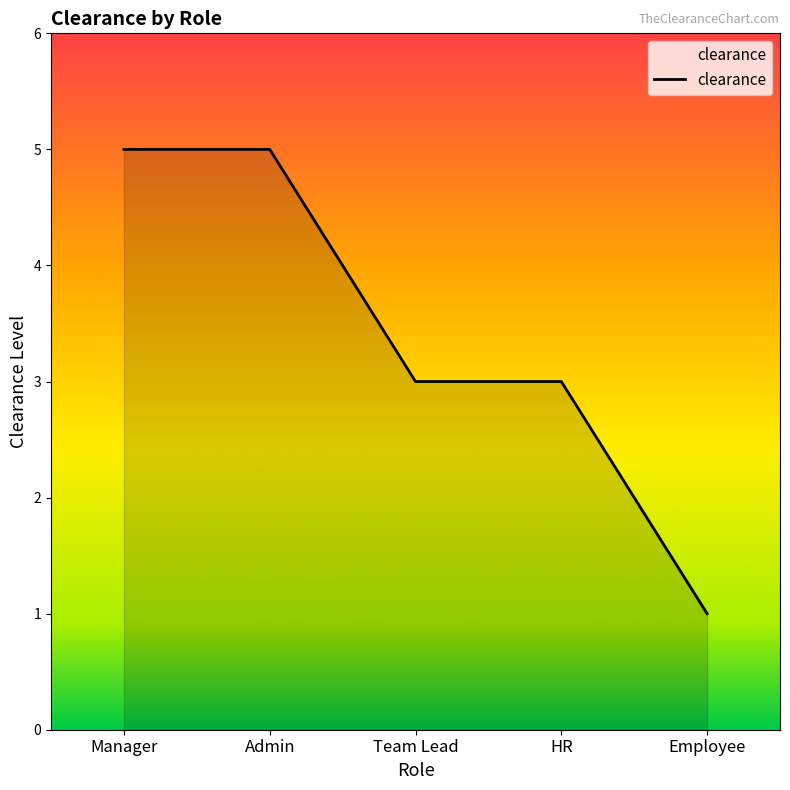

At which category does the chart reach its minimum across all series?

Employee